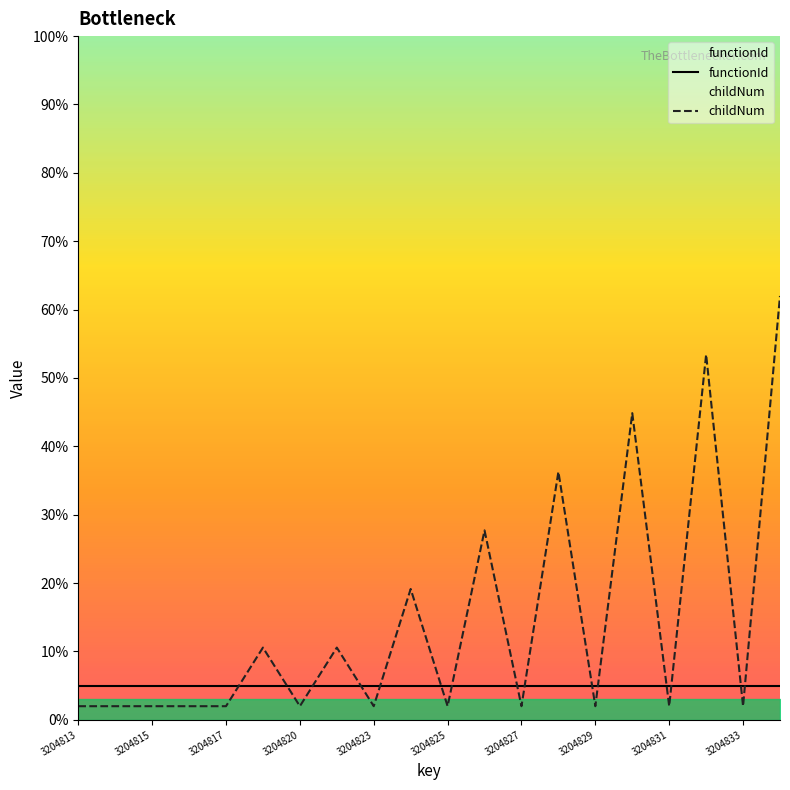

Which series has the largest range (max minus min)?

childNum